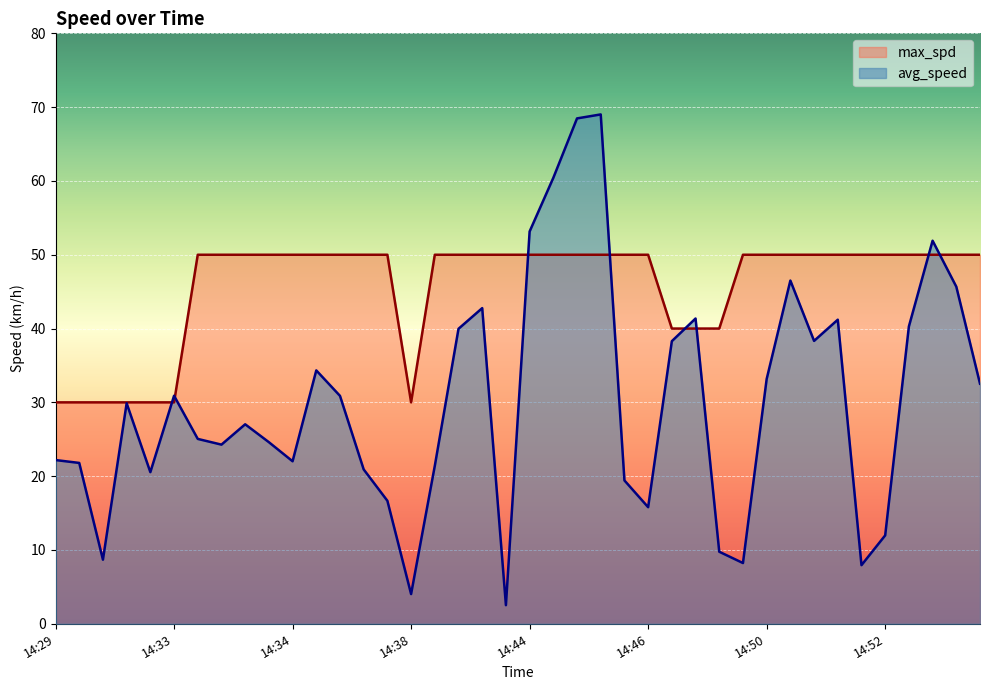

True or false: avg_speed has more than 2 points higher than both neighbors.

True